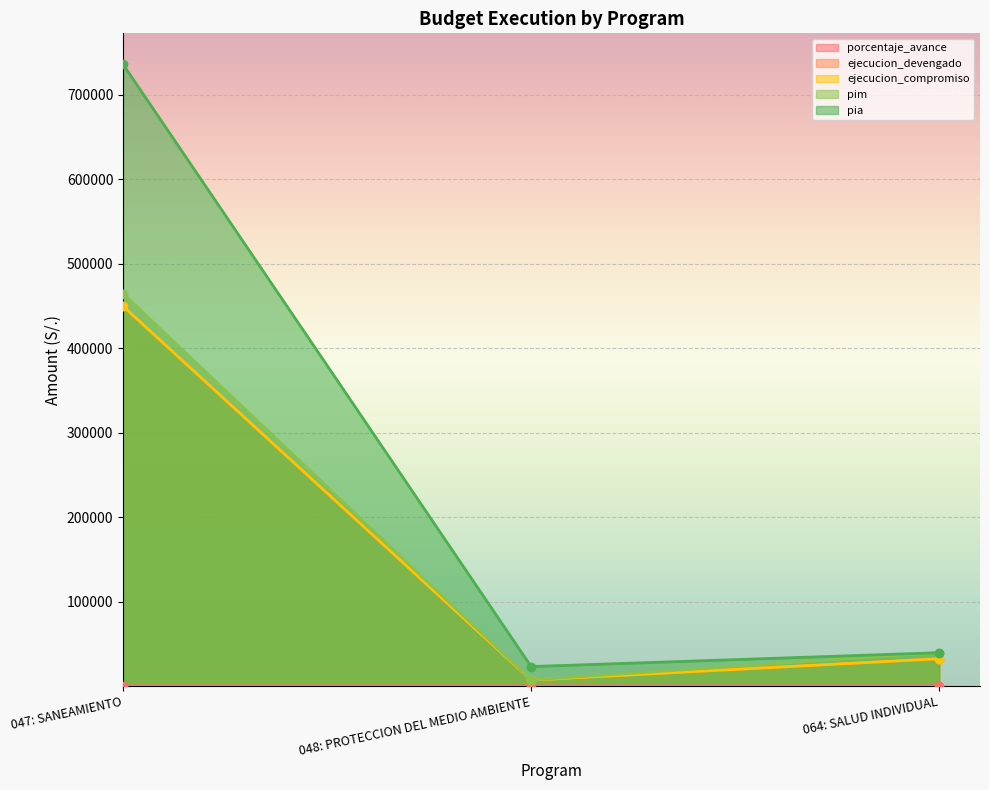

What is the difference between the highest and lowest values at 048: PROTECCION DEL MEDIO AMBIENTE?

22900.8